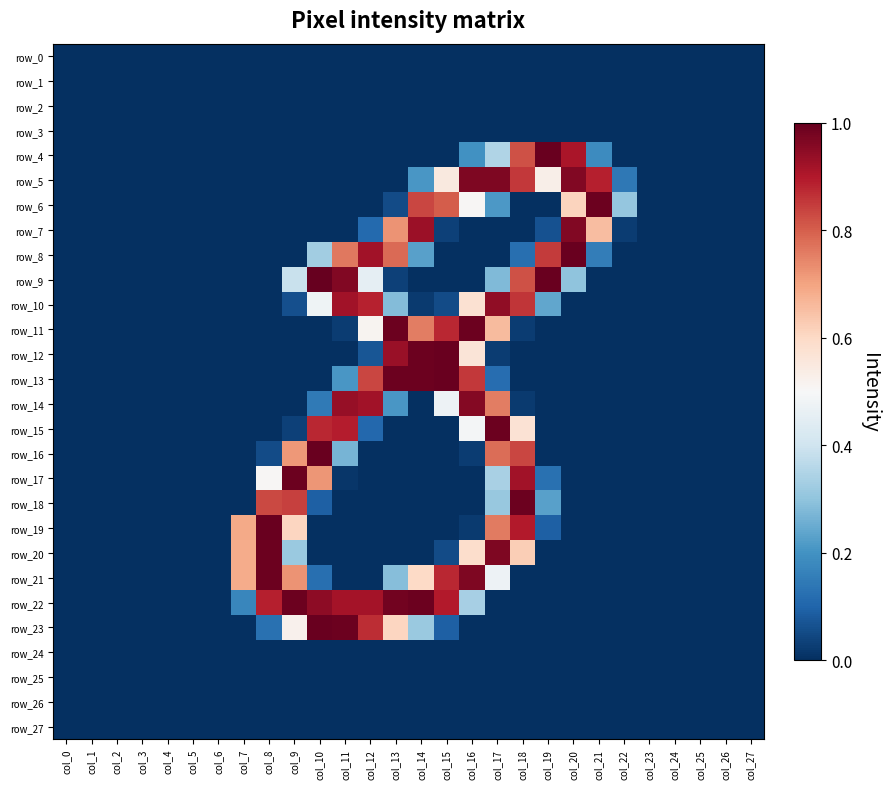

At how many categories does at least one series exceed 0?

16